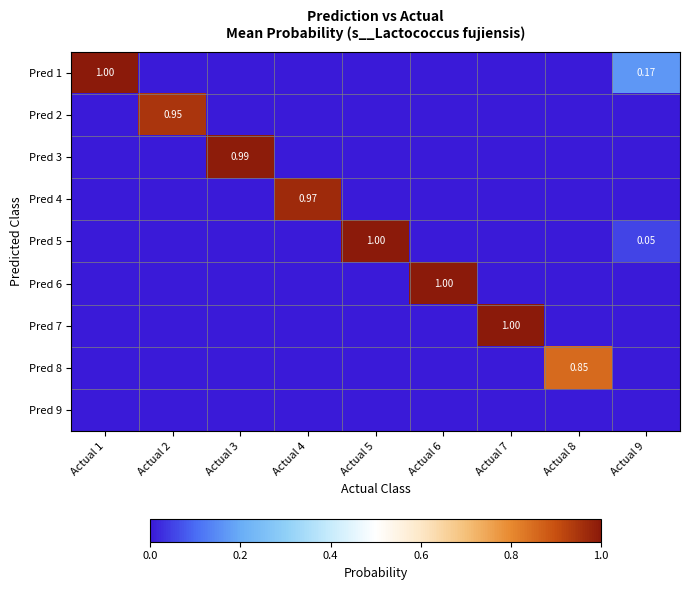

What is the difference between the highest and lowest values at Actual 6?

1.0